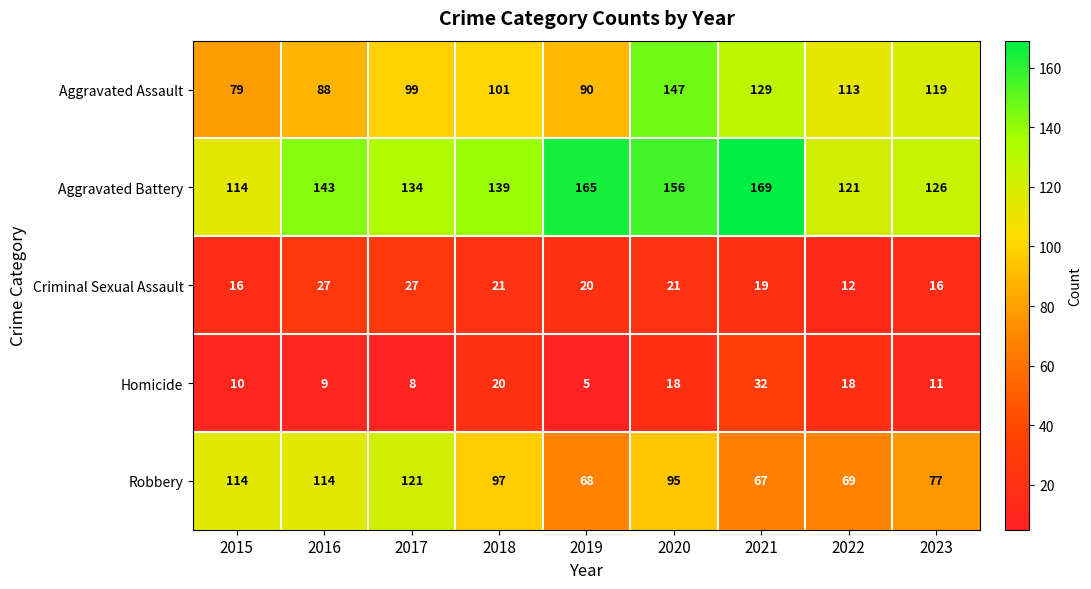

What is the sum of all Aggravated Assault values?

965